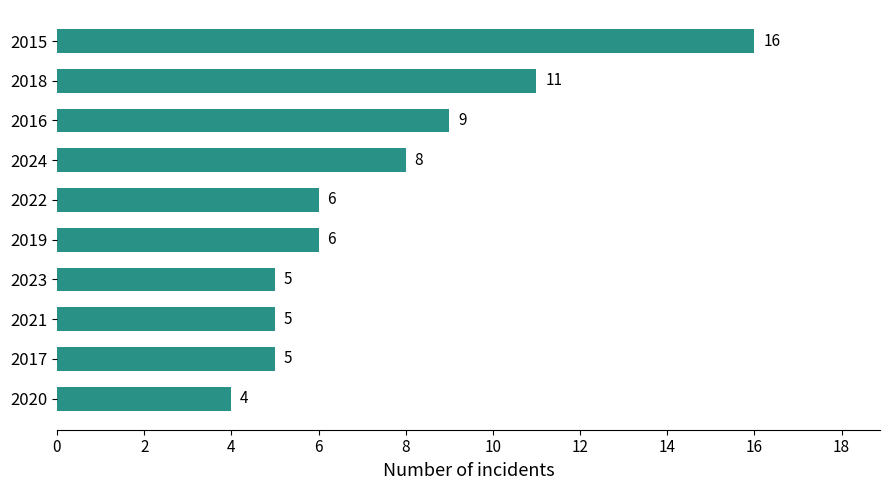

Where is the data nearest to the value 10?

2016